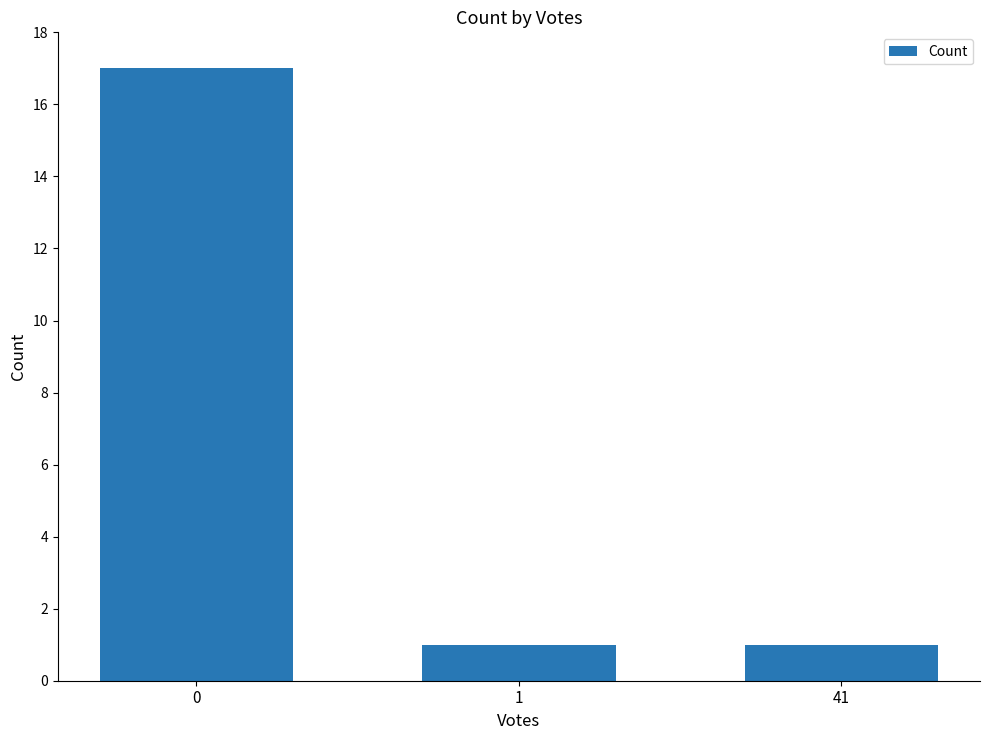

What is the difference between the values at 0 and 1?

16